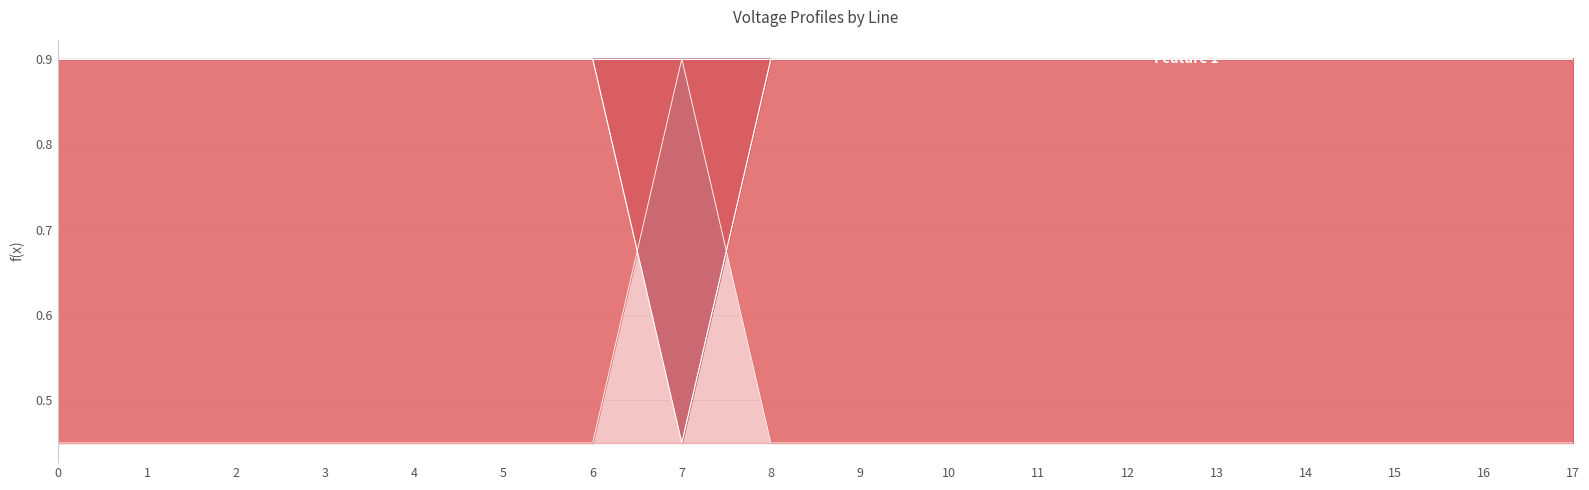

The Feature 1 series shows 0.2 at 17. True or false?

False